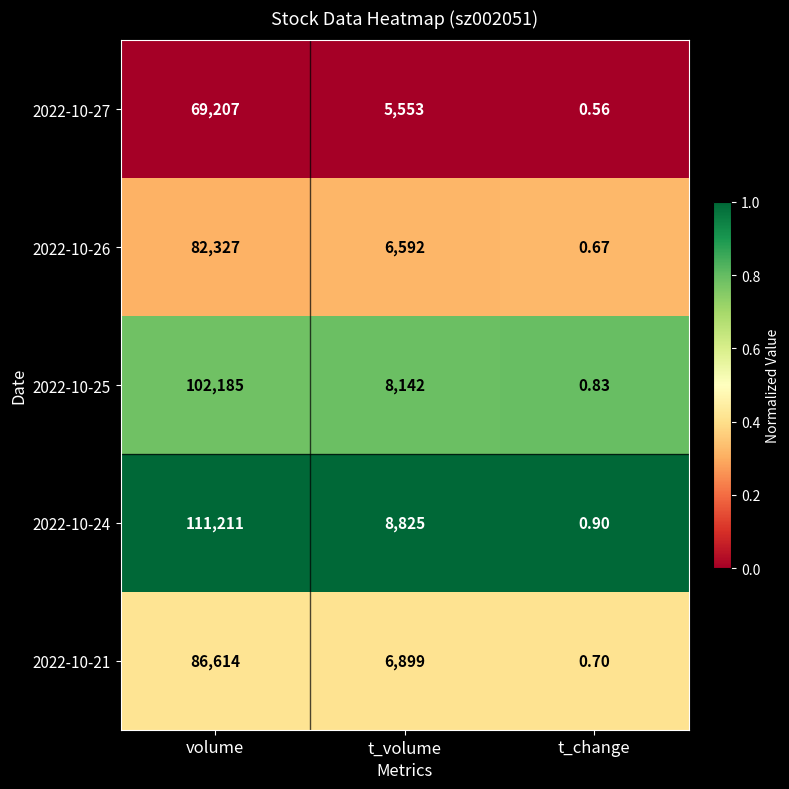

At which label is 2022-10-27 closest to 34603?

t_volume